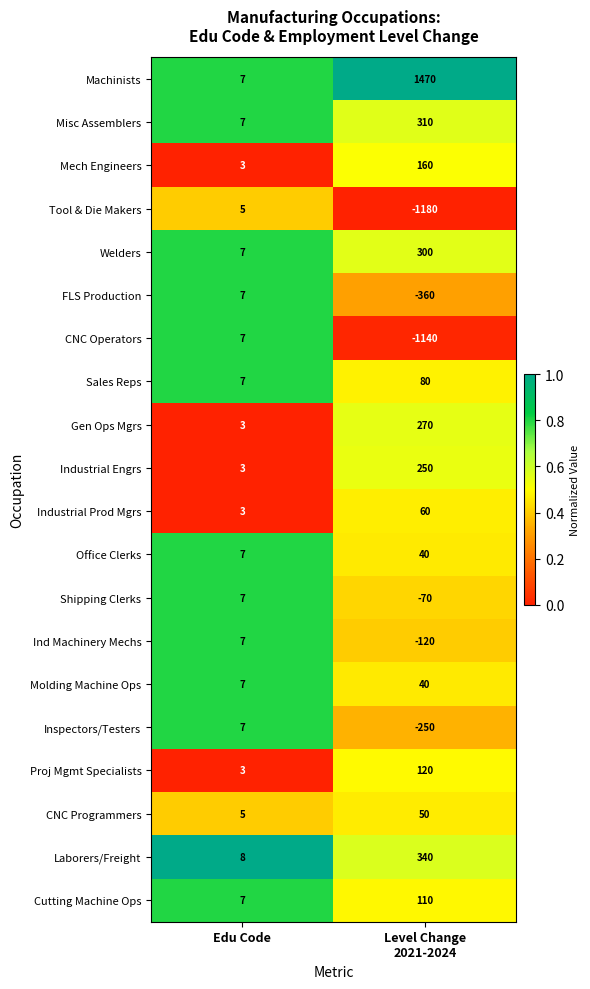

What value does the Office Clerks series have at Edu Code?

7